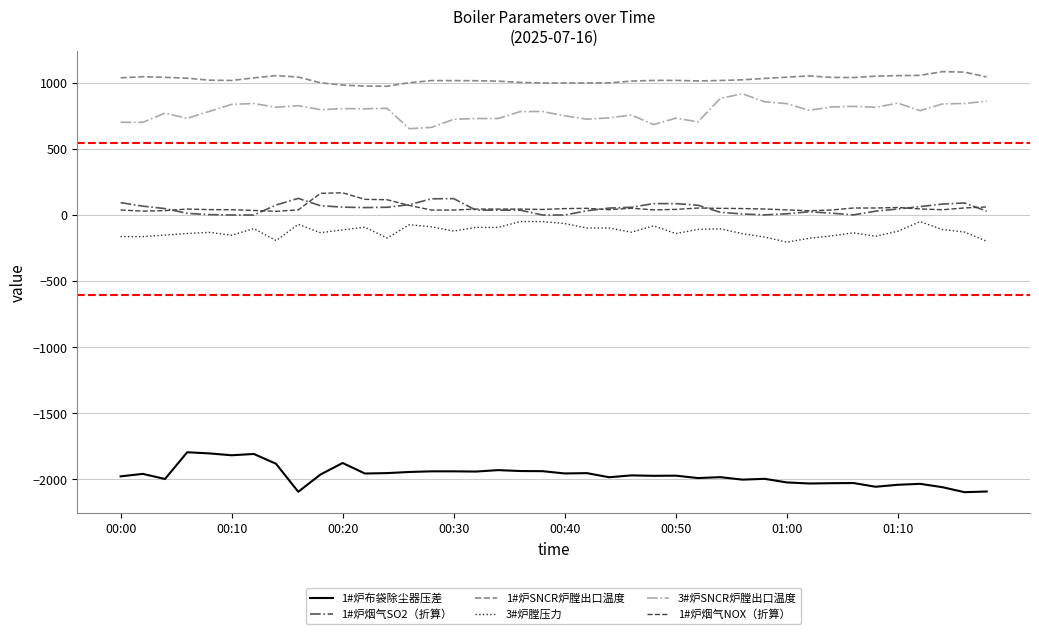

What is the smallest value displayed?

-2097.3